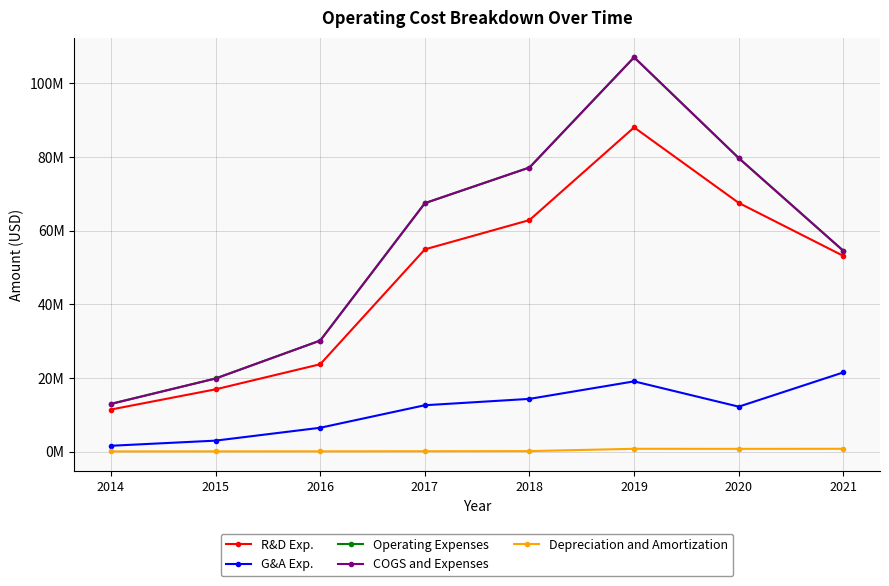

What is the highest value of the Depreciation and Amortization series?

737000